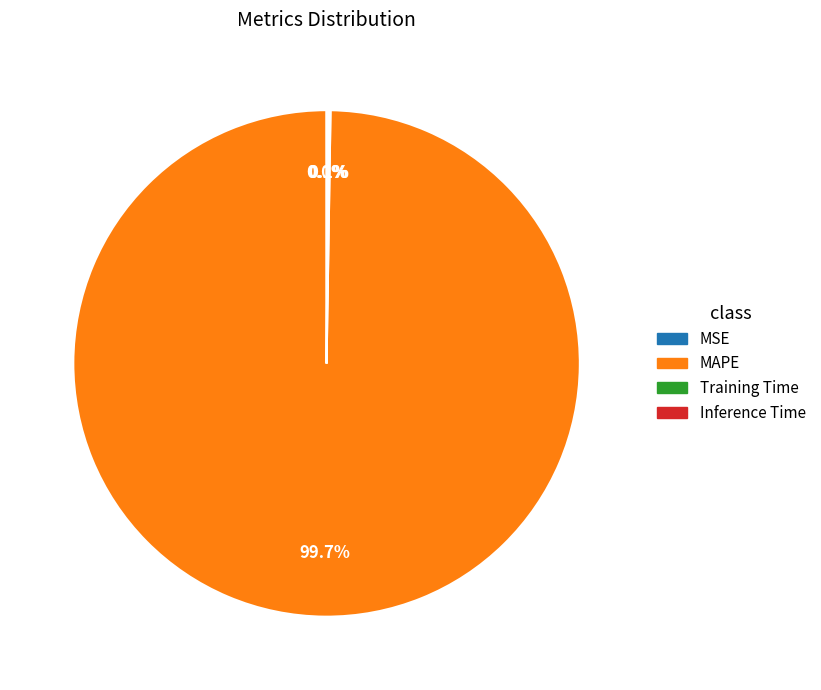

What is the largest slice in the pie chart?

MAPE